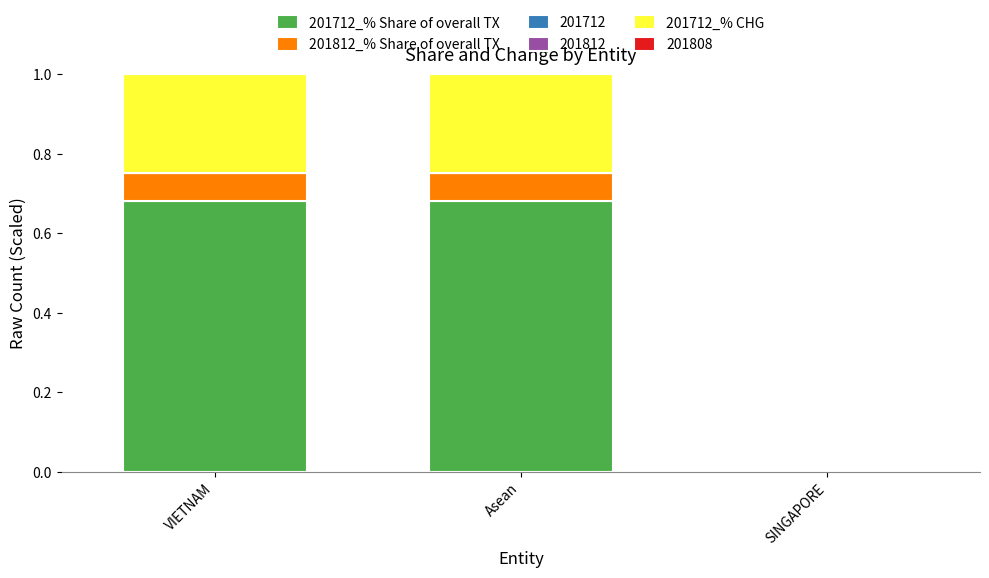

What is the total value across all series at VIETNAM?

1.0